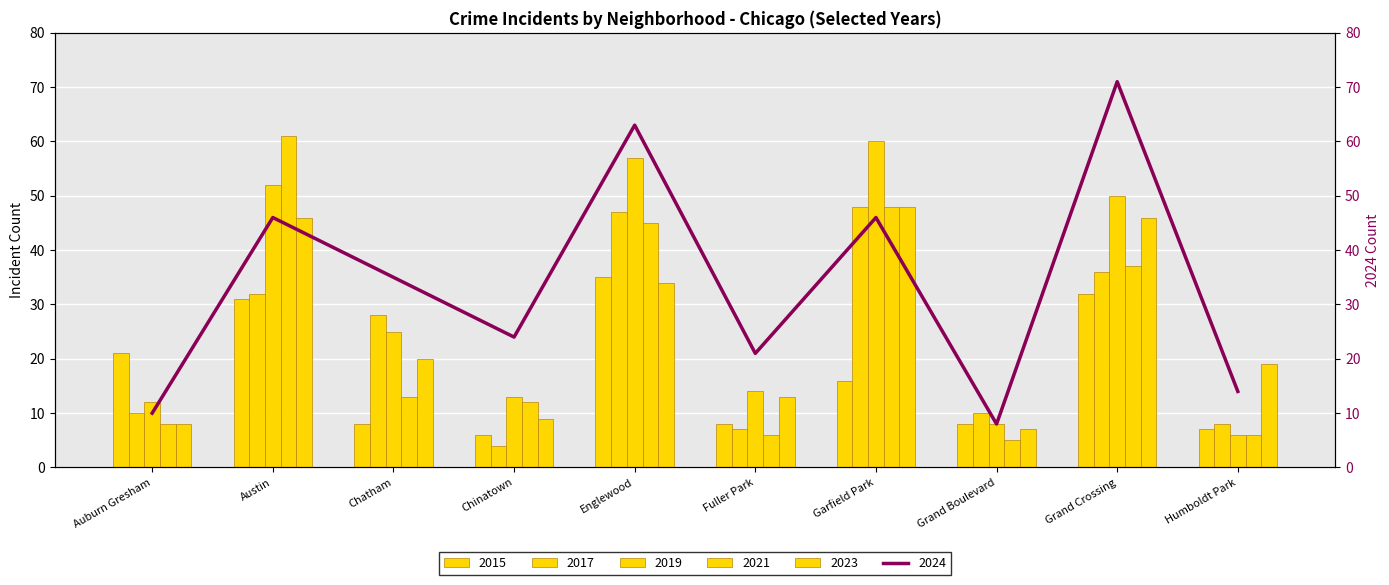

Where does the 2017 series first go above 28?

Austin